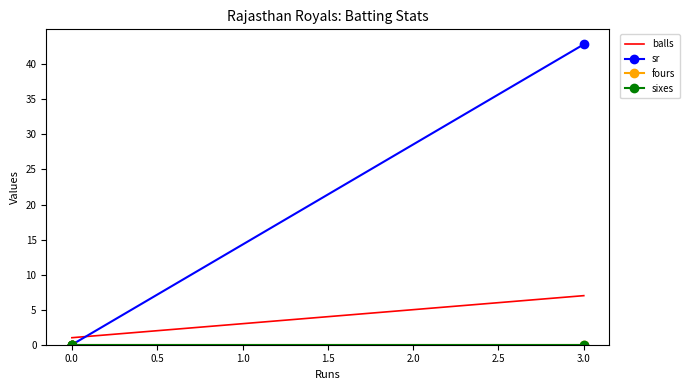

What is the average value of the sr series?

10.7